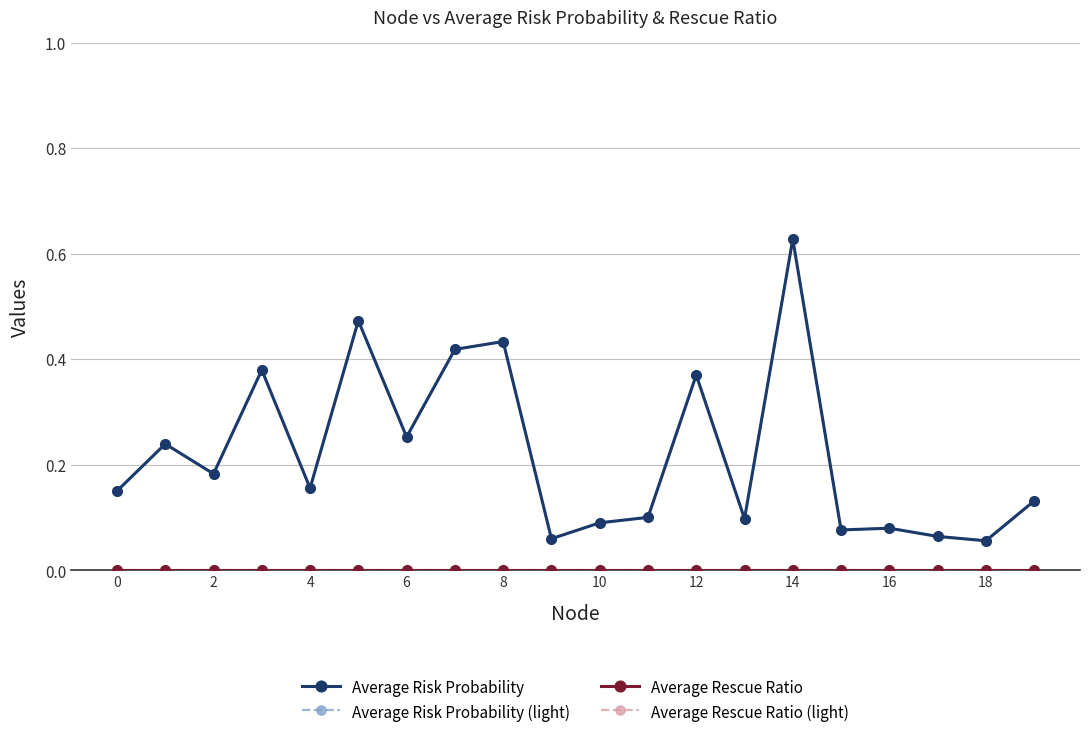

Does the chart have visible grid lines?

Yes